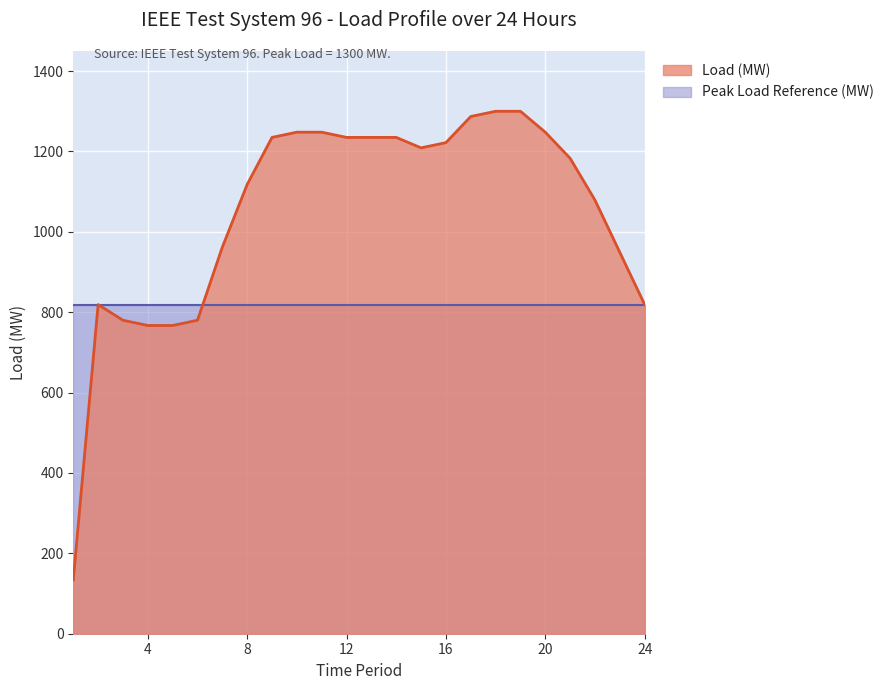

What is the change in value from 10 to 14?

-13